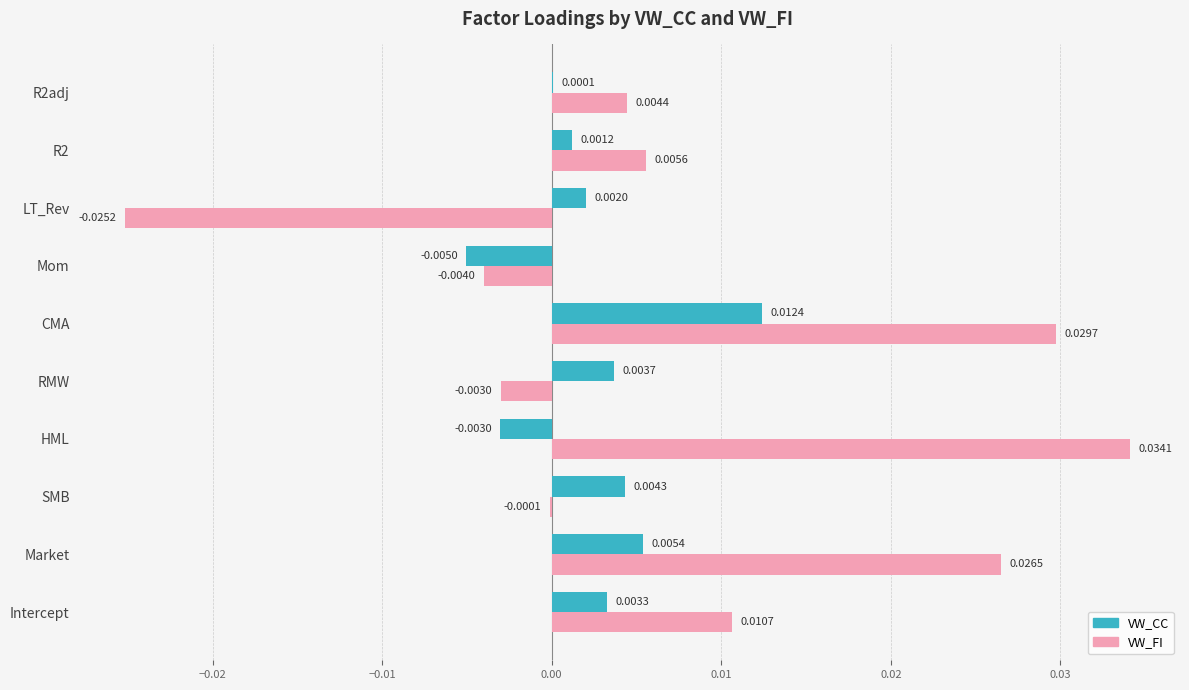

Which series changed the most between SMB and RMW?

VW_FI